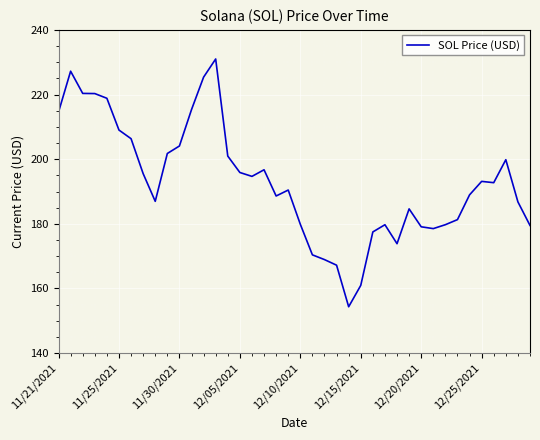

What is the smallest value displayed?

154.3